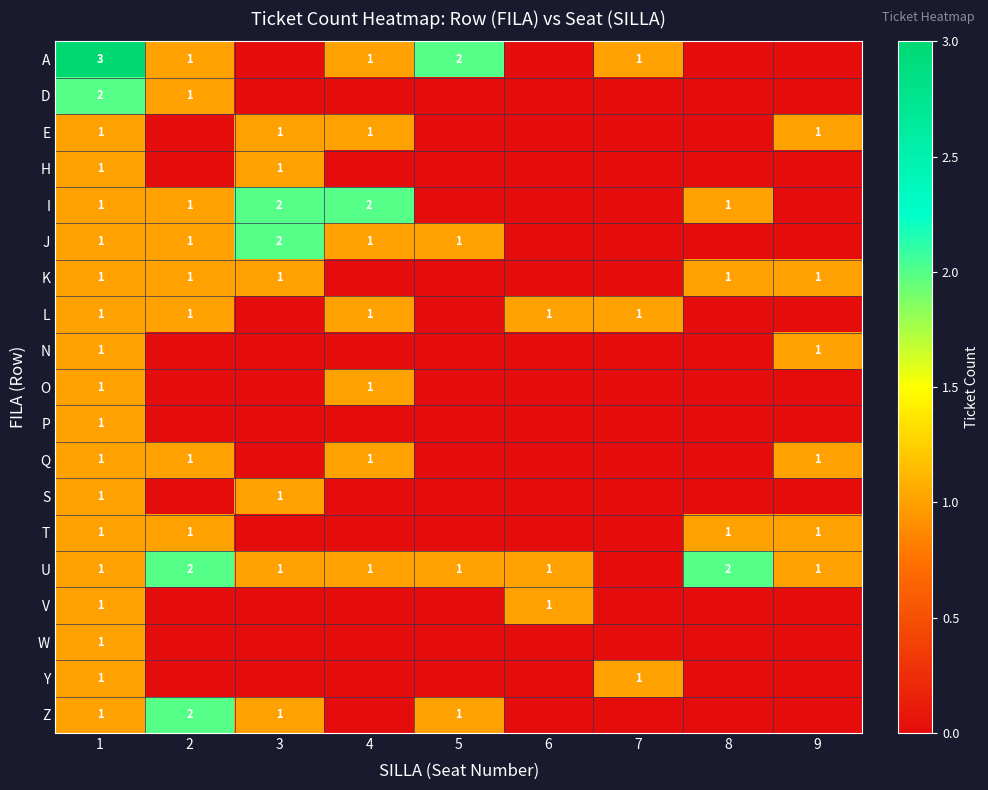

The P series shows 1 at 1. True or false?

True